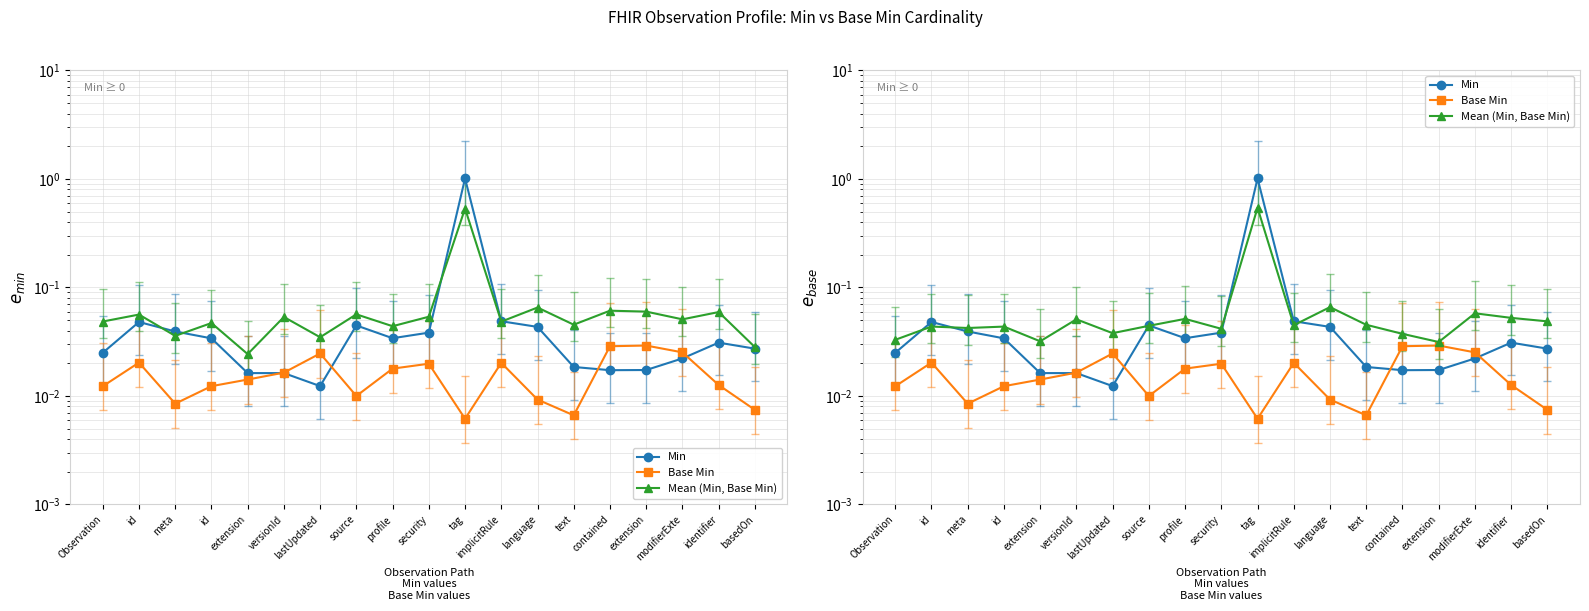

In Base Min, how many points are higher than both neighbors (excluding endpoints)?

5